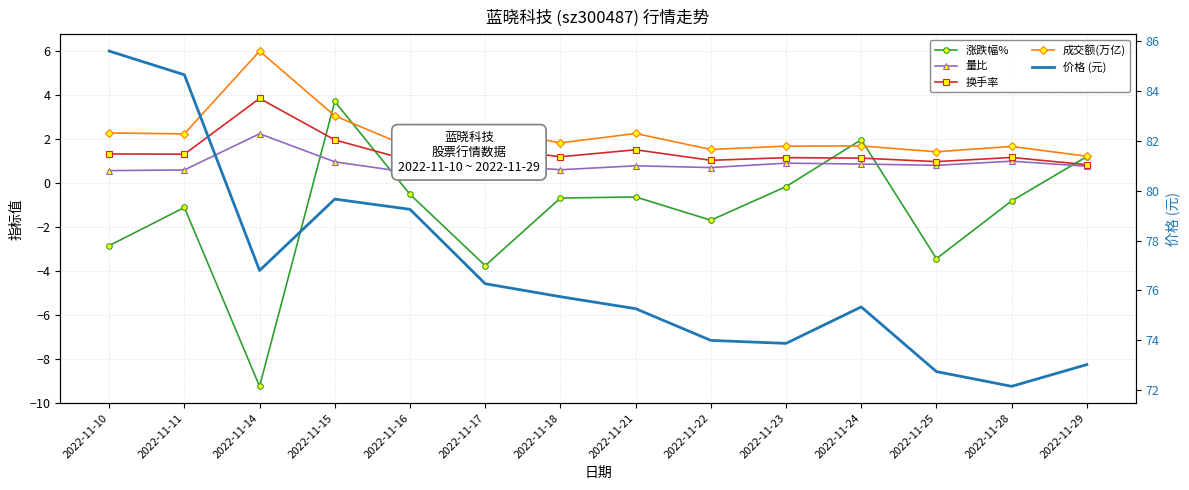

What is the sum of the 涨跌幅% values at 2022-11-16 and 2022-11-14?

-9.8